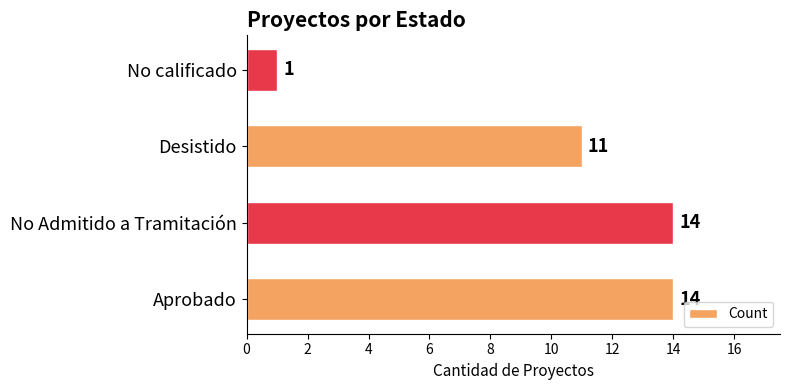

What is the sum of all values?

40